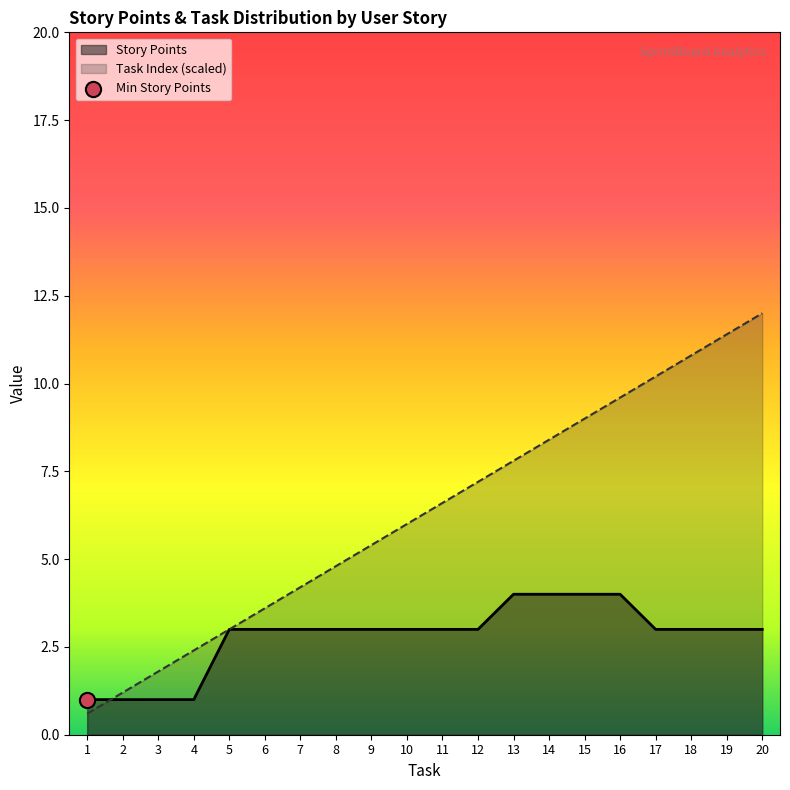

Which series has the largest total across all categories?

Task Index (scaled)